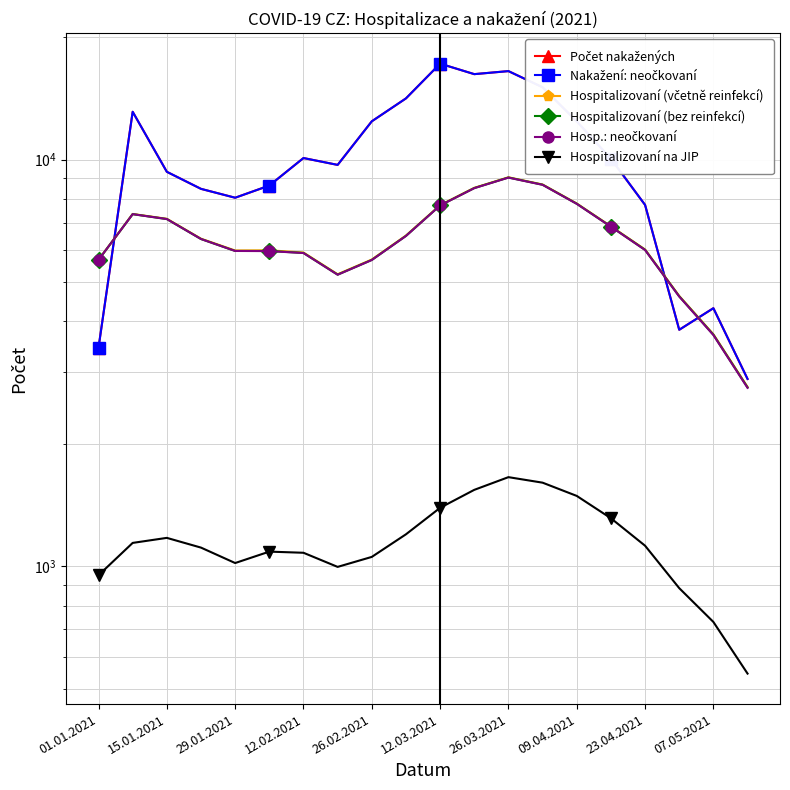

What is the difference between the second highest and minimum values in the Hospitalizovaní na JIP series?

1061